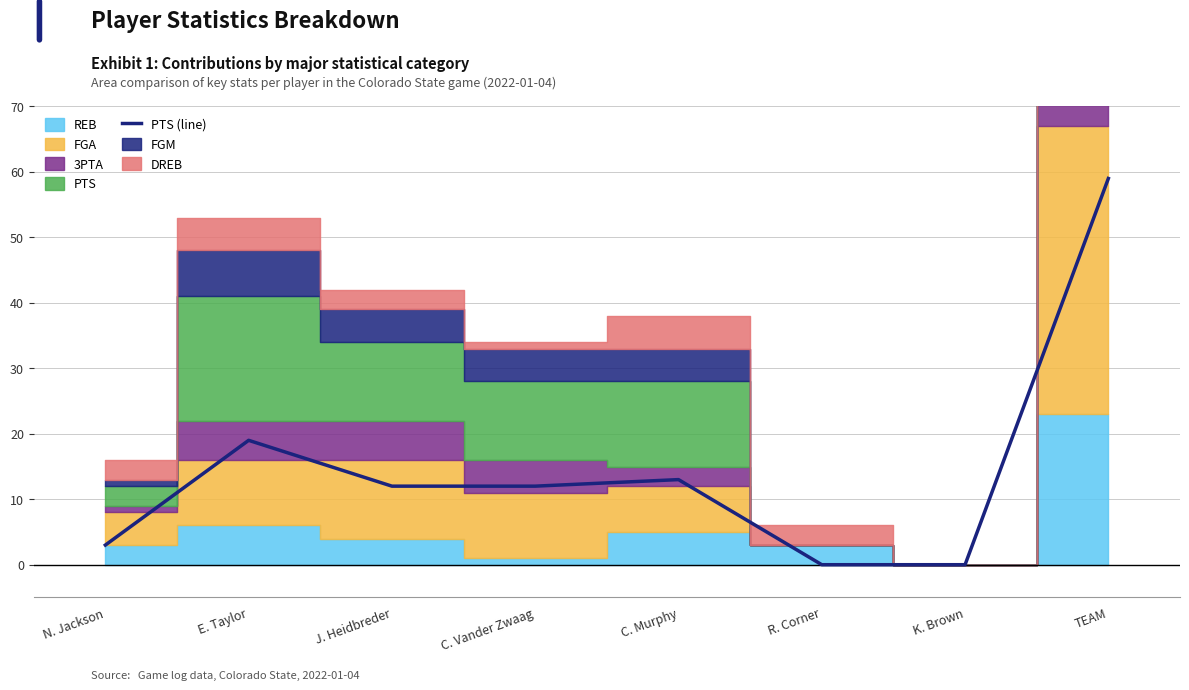

Approximately how many times larger is the value at TEAM compared to N. Jackson?

19.7